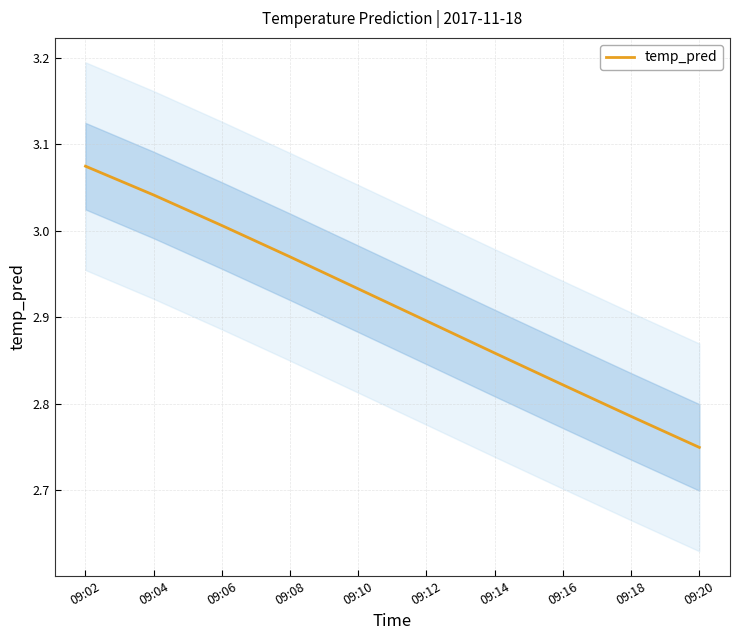

Does the chart have visible grid lines?

Yes